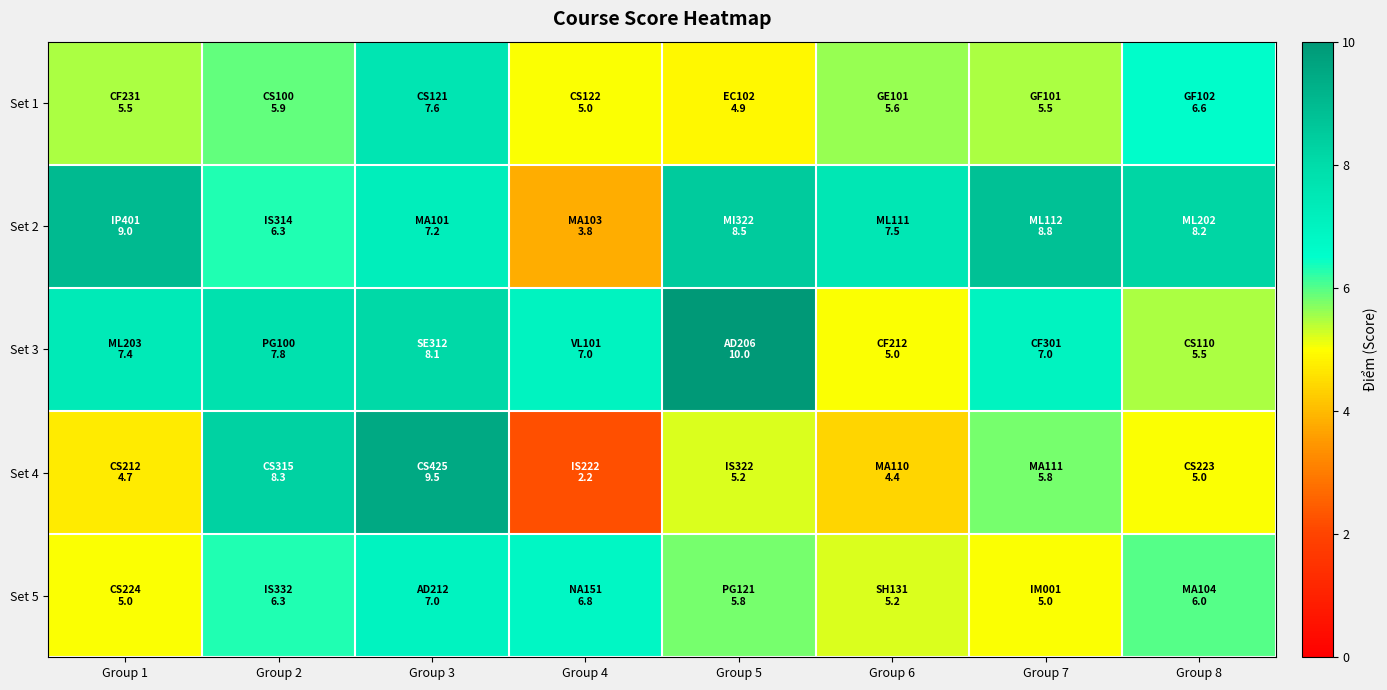

Rank the series at Group 4 from lowest to highest value.

Set 4, Set 2, Set 1, Set 5, Set 3